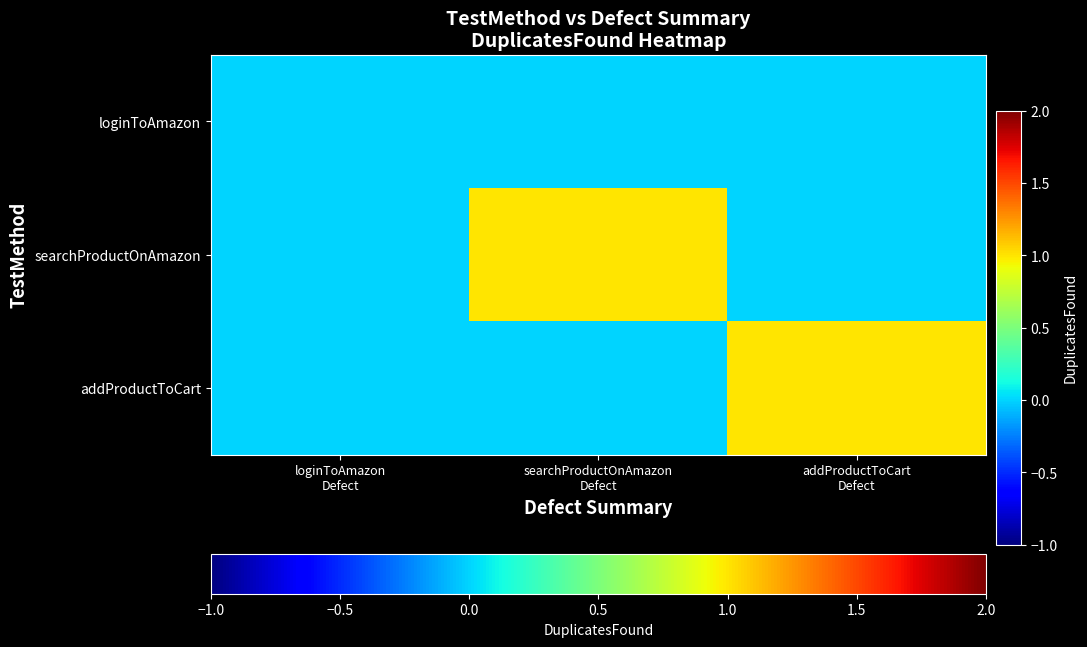

Reading left to right, transcribe all the data shown in this chart.

loginToAmazon: loginToAmazon
Defect=0	searchProductOnAmazon
Defect=0	addProductToCart
Defect=0
searchProductOnAmazon: loginToAmazon
Defect=0	searchProductOnAmazon
Defect=1	addProductToCart
Defect=0
addProductToCart: loginToAmazon
Defect=0	searchProductOnAmazon
Defect=0	addProductToCart
Defect=1